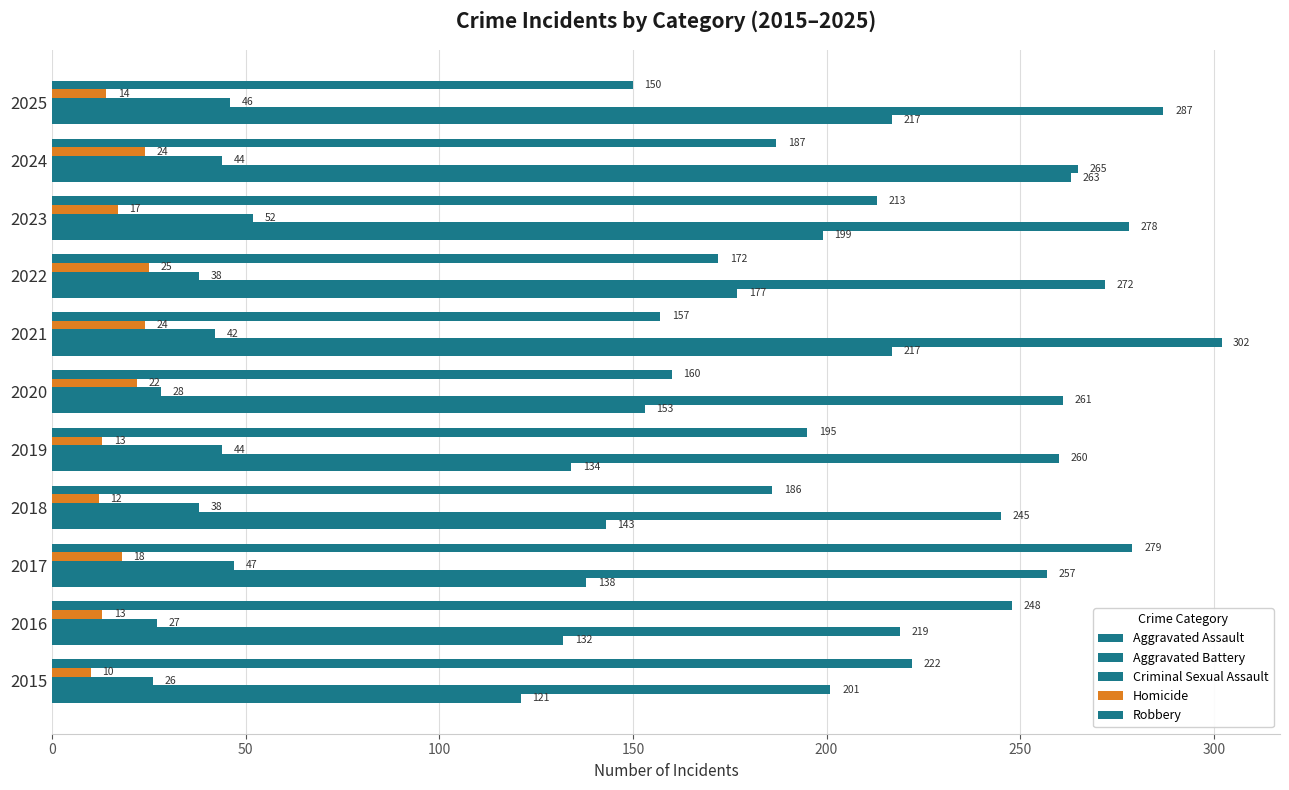

How many data points in Criminal Sexual Assault are less than 42?

5